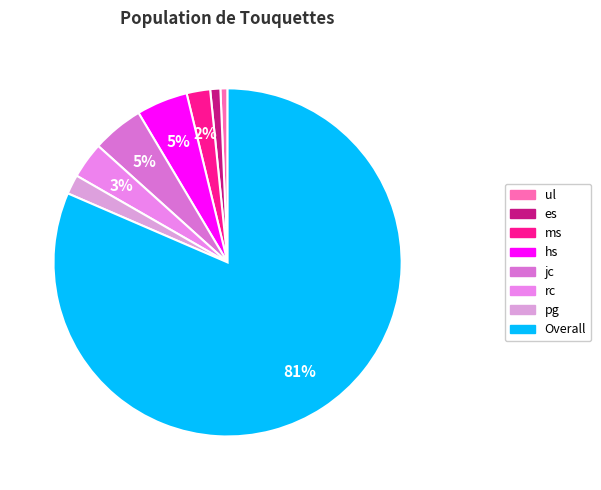

How many segments does this pie chart have?

8